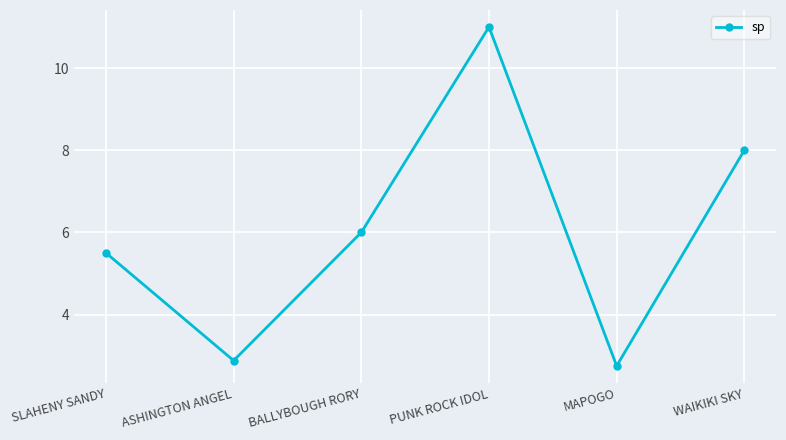

True or false: there are more than 0 points higher than both neighbors.

True